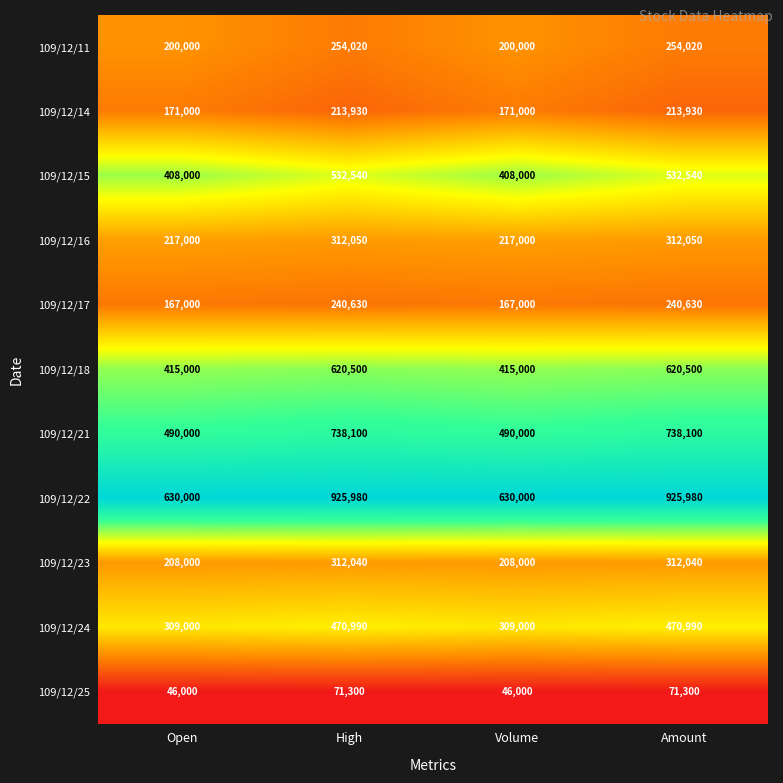

How many 109/12/25 values are between 46000 and 71300?

4